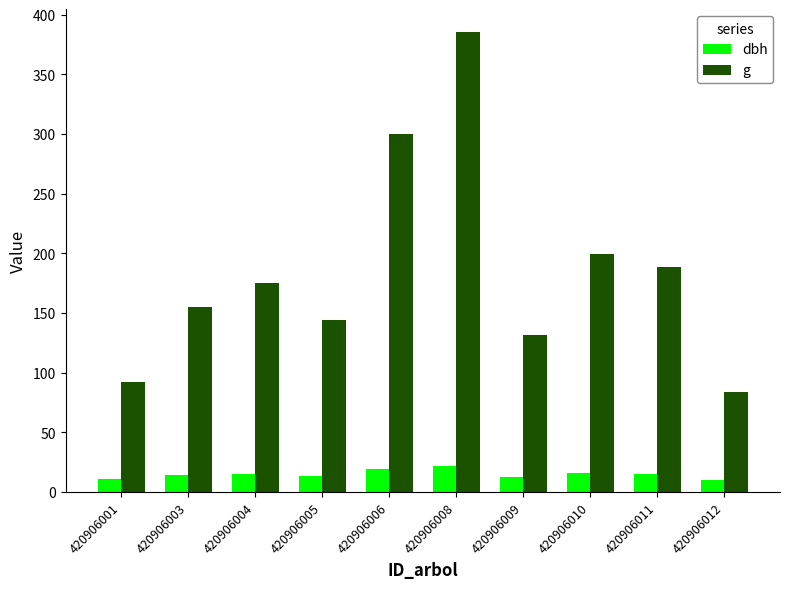

Are the bars horizontal?

No